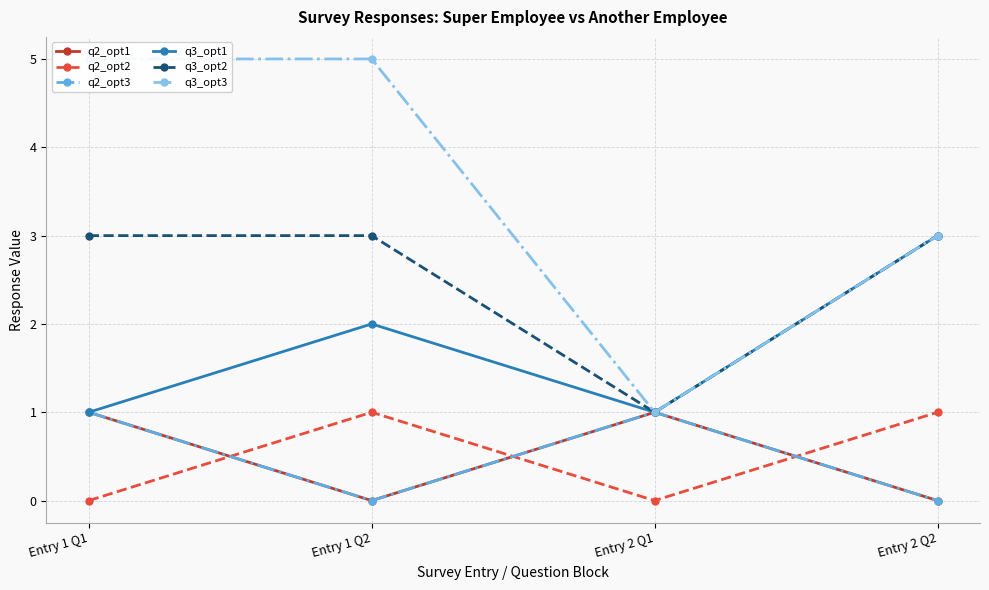

What is the difference between the q2_opt1 values at Entry 2 Q1 and Entry 2 Q2?

1